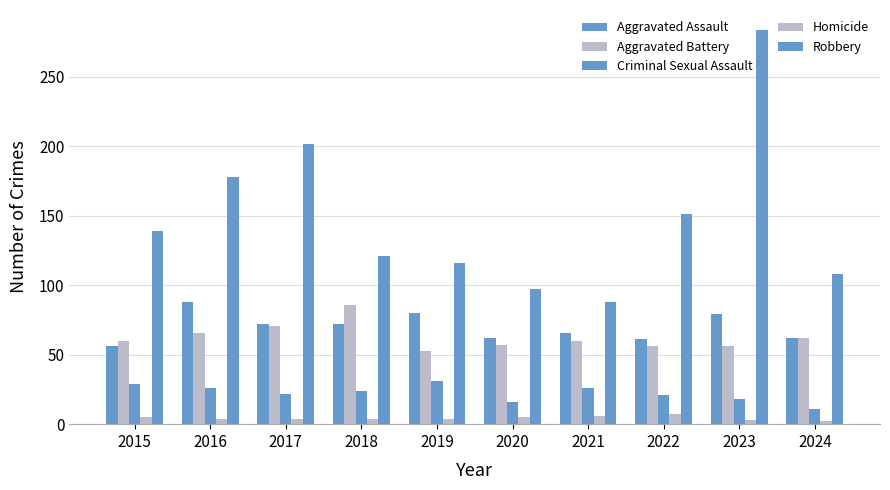

What is the difference between the highest and lowest values at 2015?

134